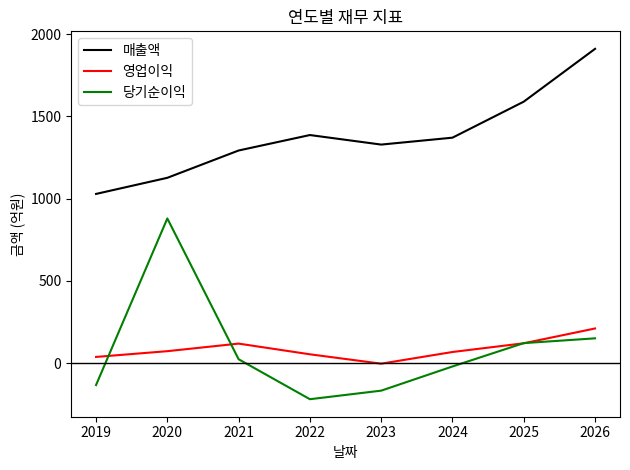

What is the greatest value displayed?

1910